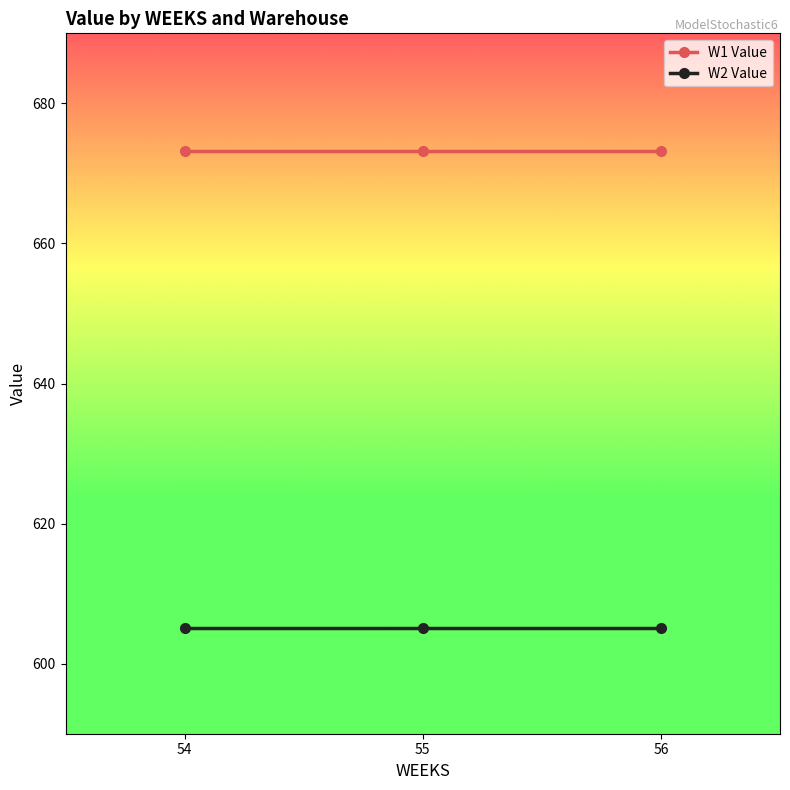

What is the sum of the W2 Value values at 56 and 54?

1210.1